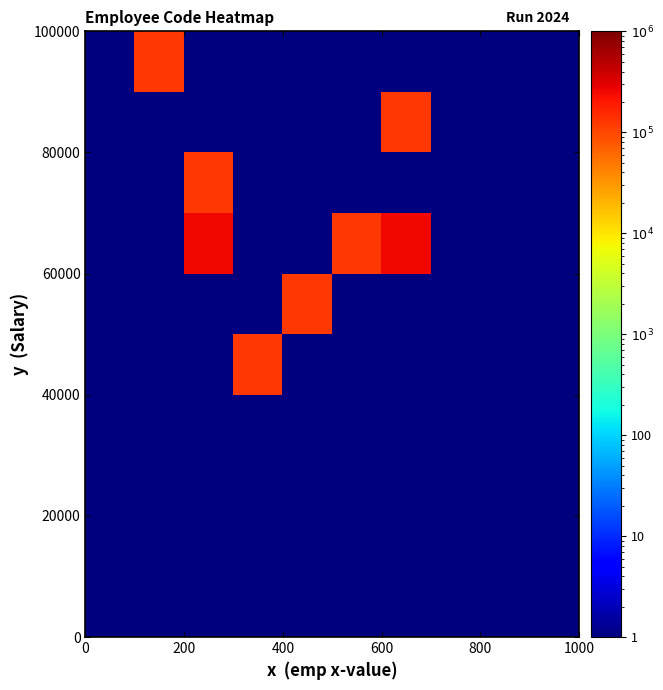

What is the greatest value displayed?

246829